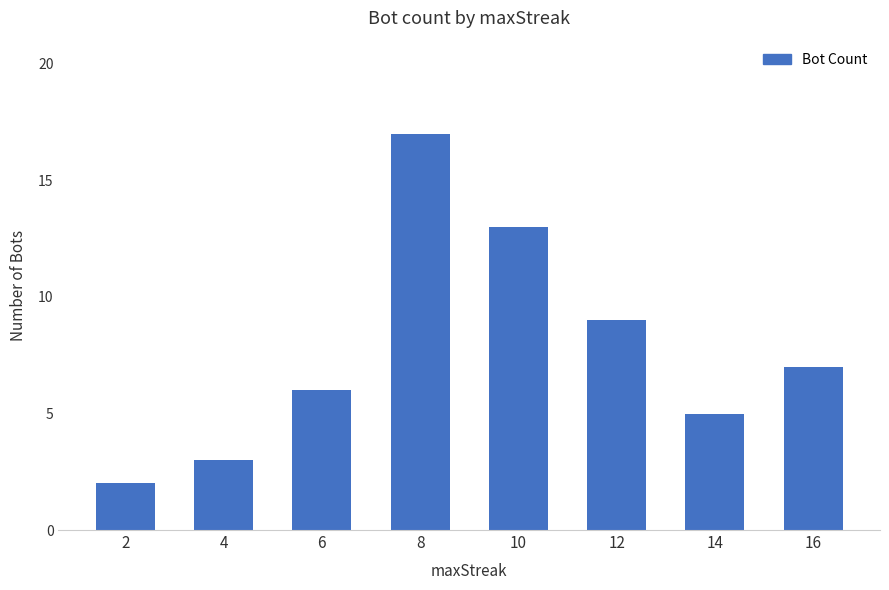

Reading left to right, extract all data points from this chart.

2	3	6	17	13	9	5	7